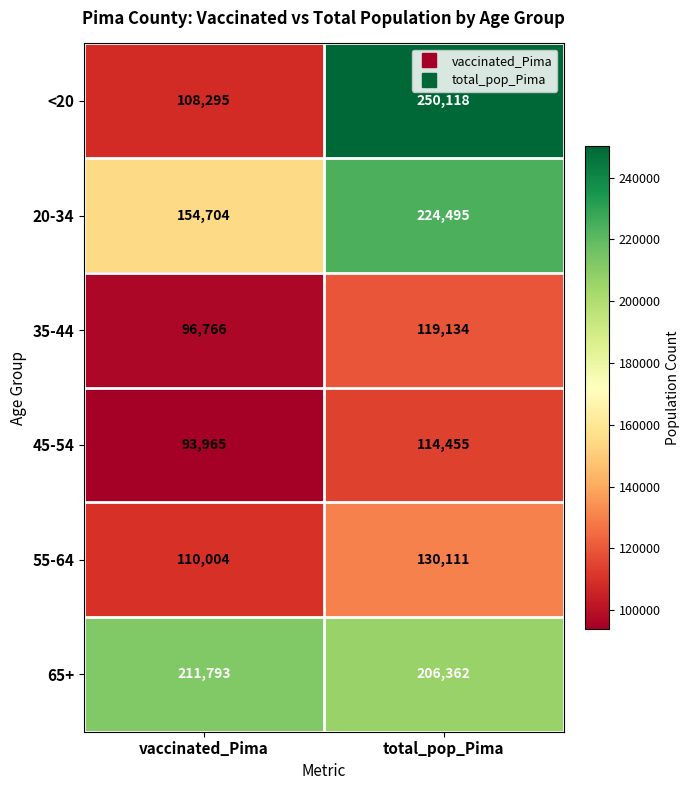

The value of 20-34 at total_pop_Pima is 359706. True or false?

False